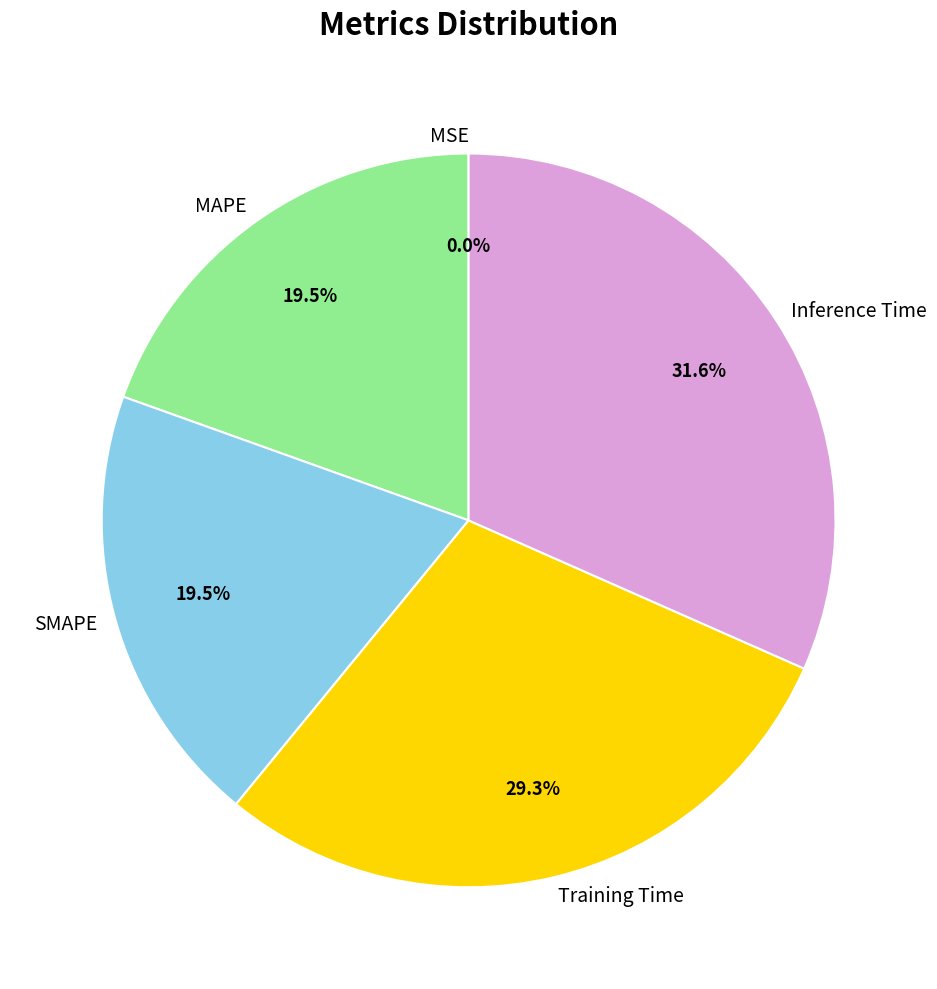

Does Training Time account for over 50% of the chart?

No